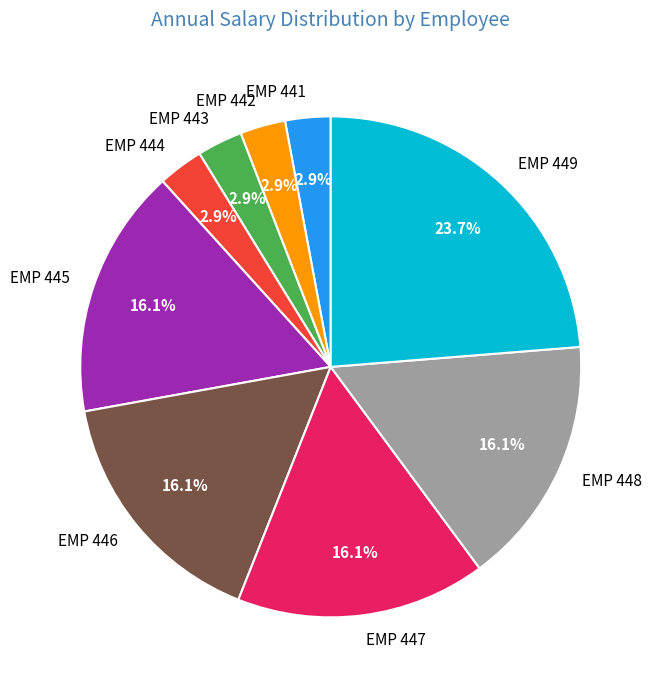

Which has a higher value, EMP 447 or EMP 442?

EMP 447